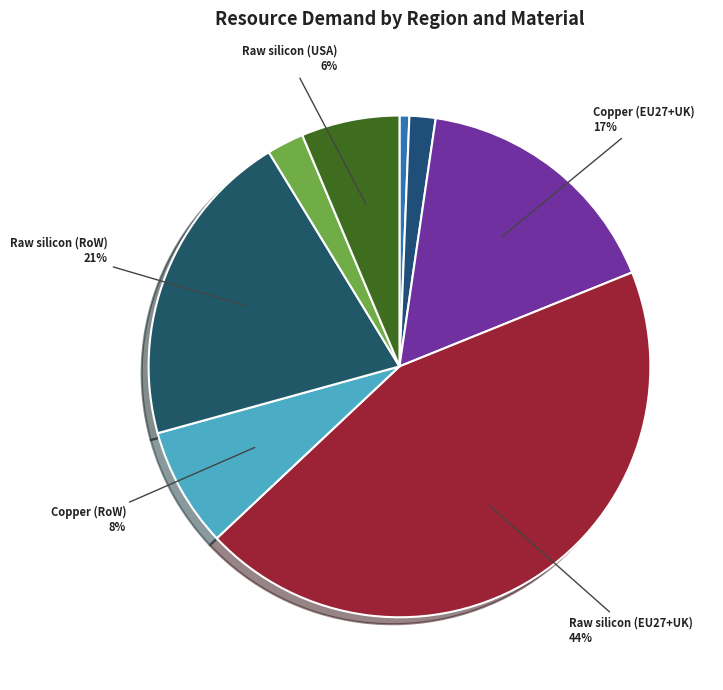

How many slices are in this pie chart?

8